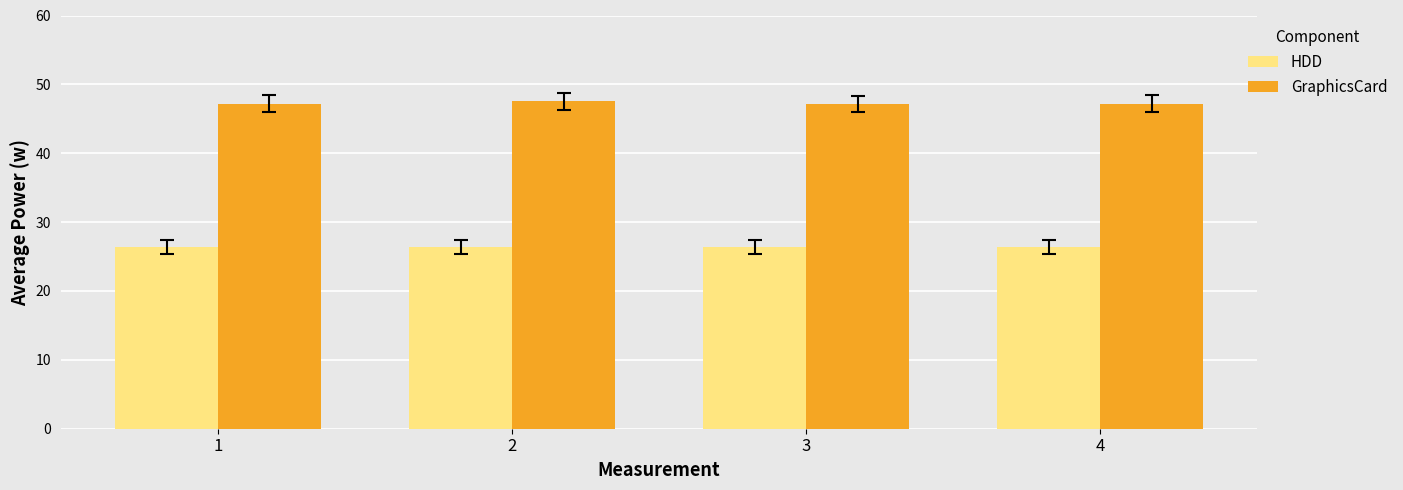

What is the average value of the GraphicsCard series?

47.3